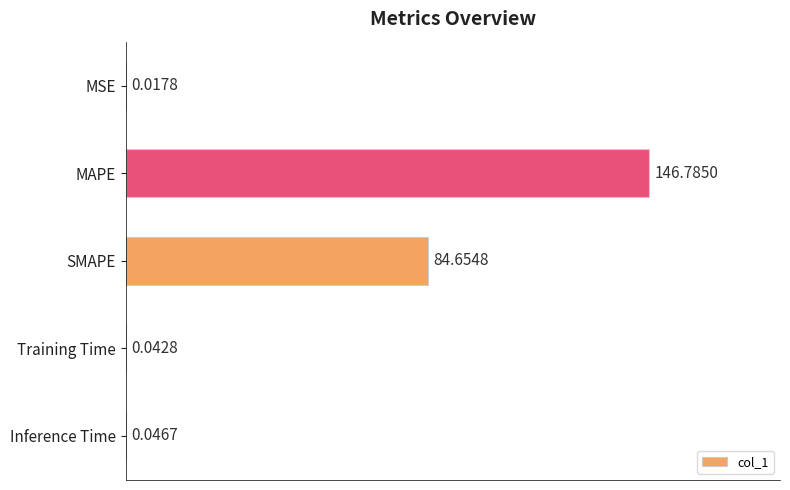

Where is the data nearest to the value 73?

SMAPE